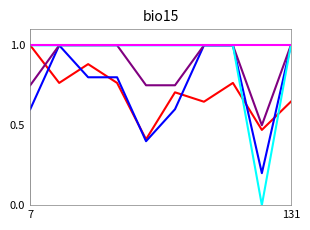

What is the maximum value shown in the chart?

1.0